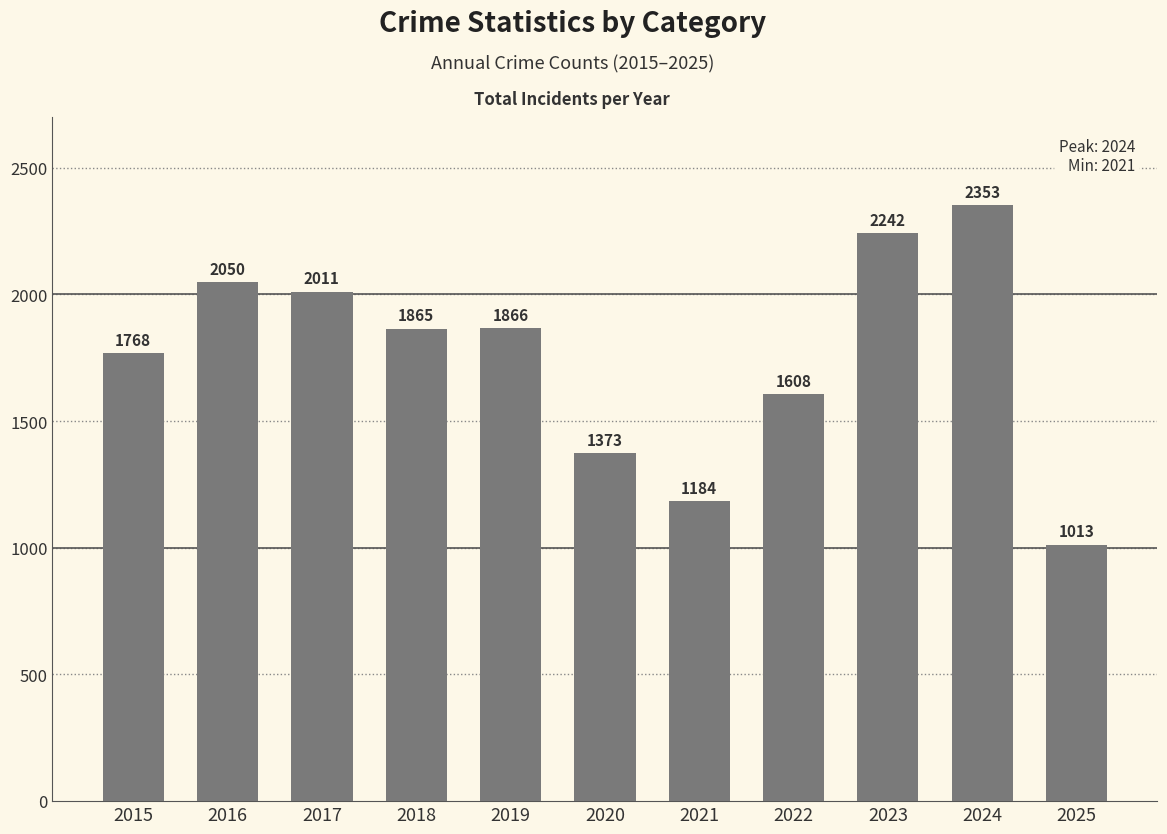

Rank the categories by value from lowest to highest.

2025, 2021, 2020, 2022, 2015, 2018, 2019, 2017, 2016, 2023, 2024